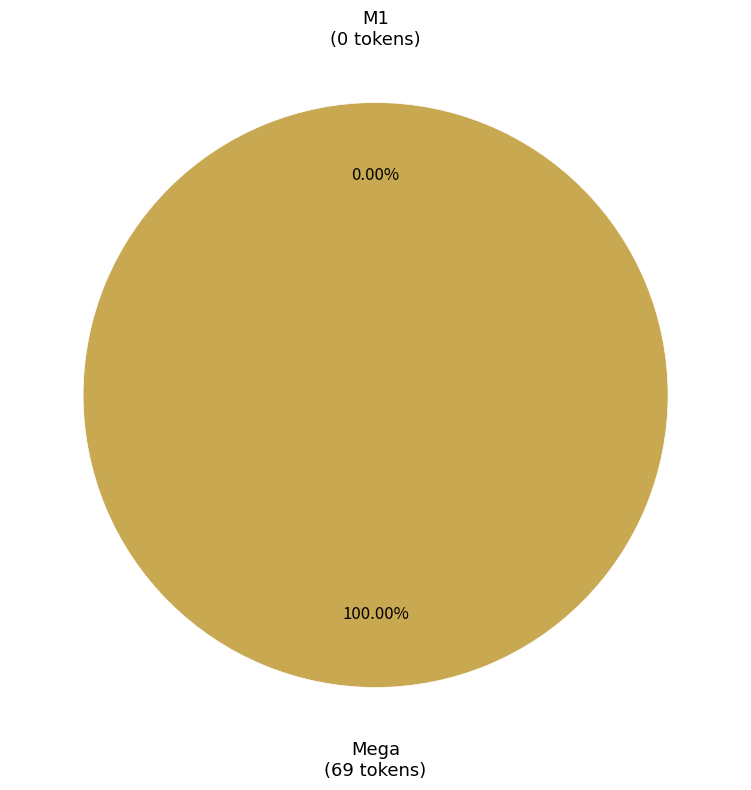

How many segments does this pie chart have?

2